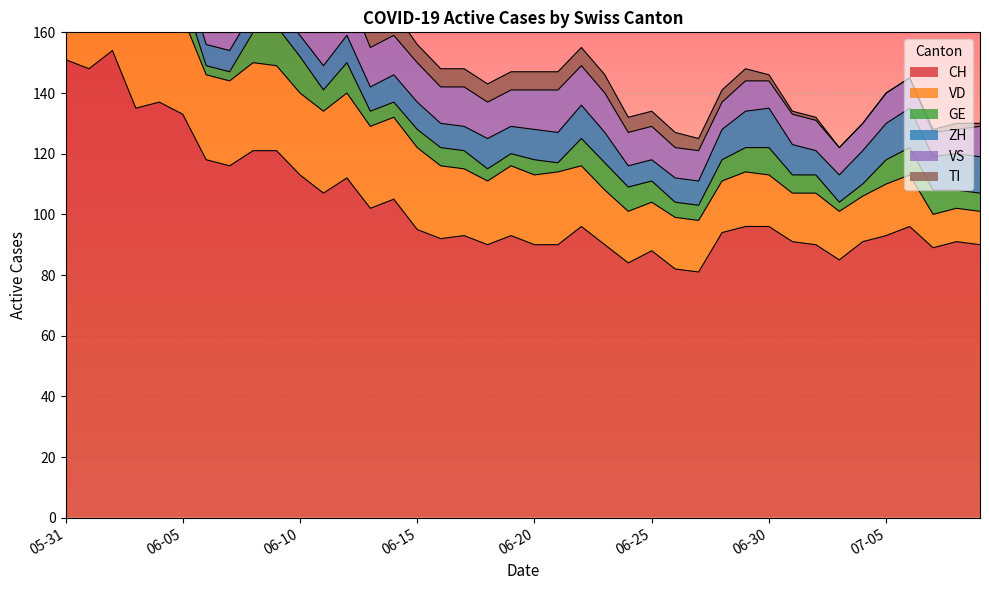

True or false: VD and VS intersect in this chart.

False